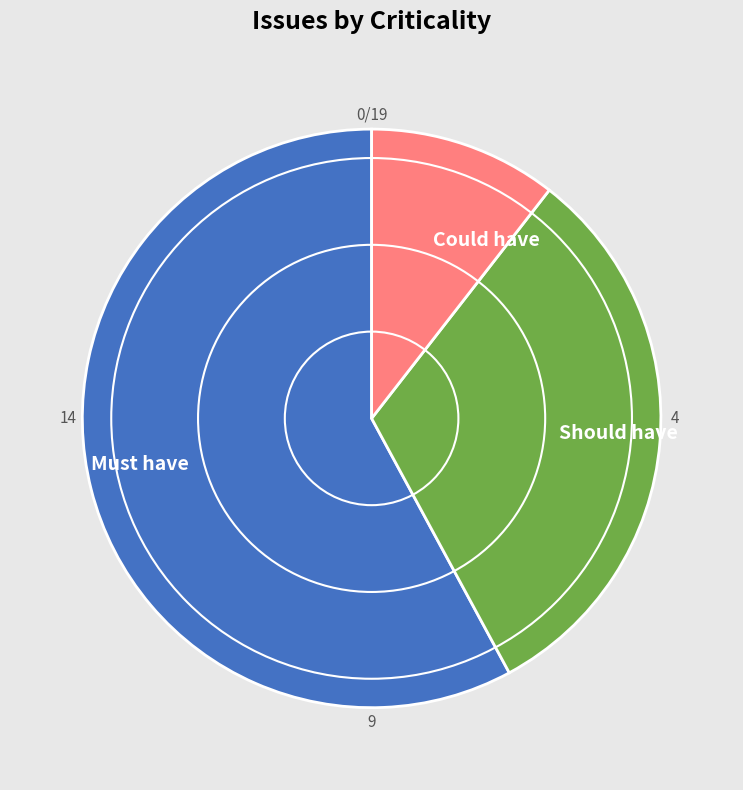

Is the sum of Could have and Must have greater than half?

Yes